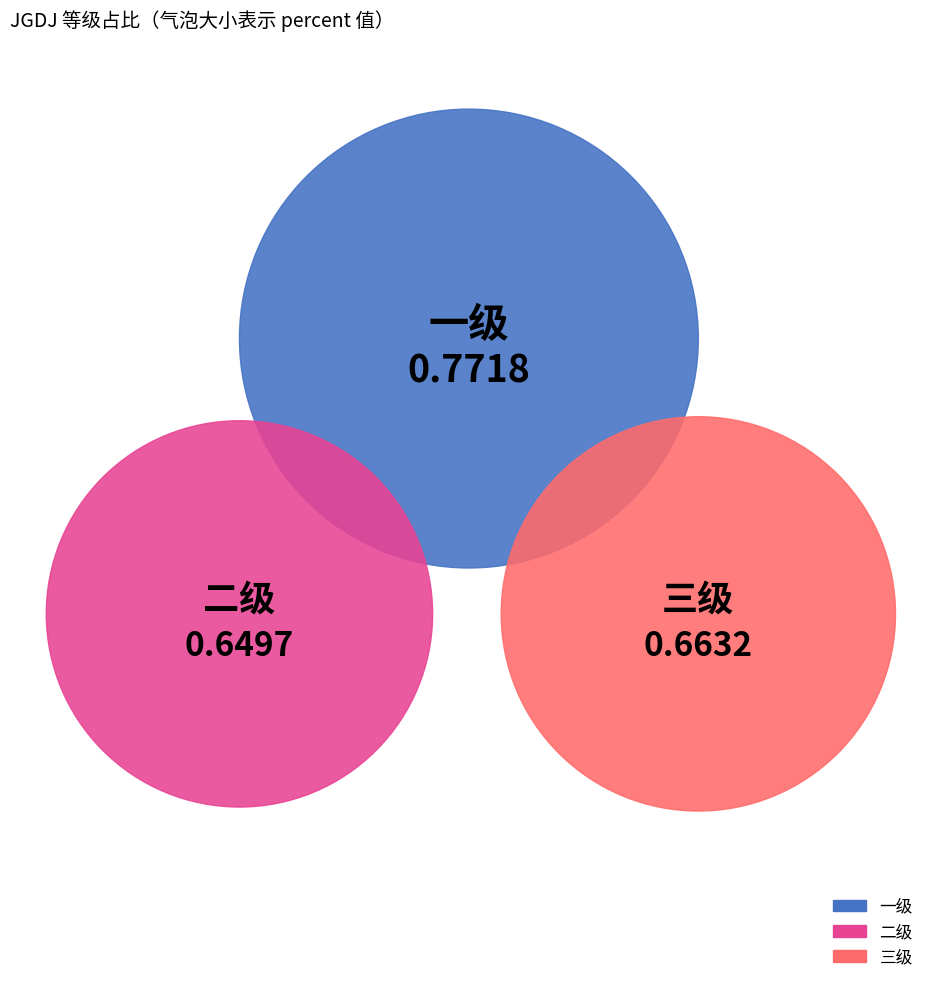

Does 三级 account for over 50% of the chart?

No